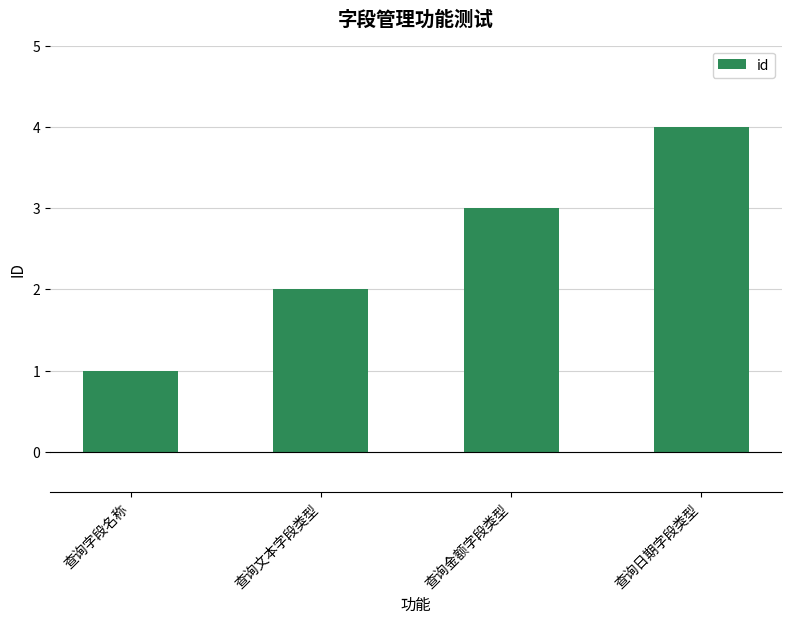

Rank the categories by value from lowest to highest.

查询字段名称, 查询文本字段类型, 查询金额字段类型, 查询日期字段类型